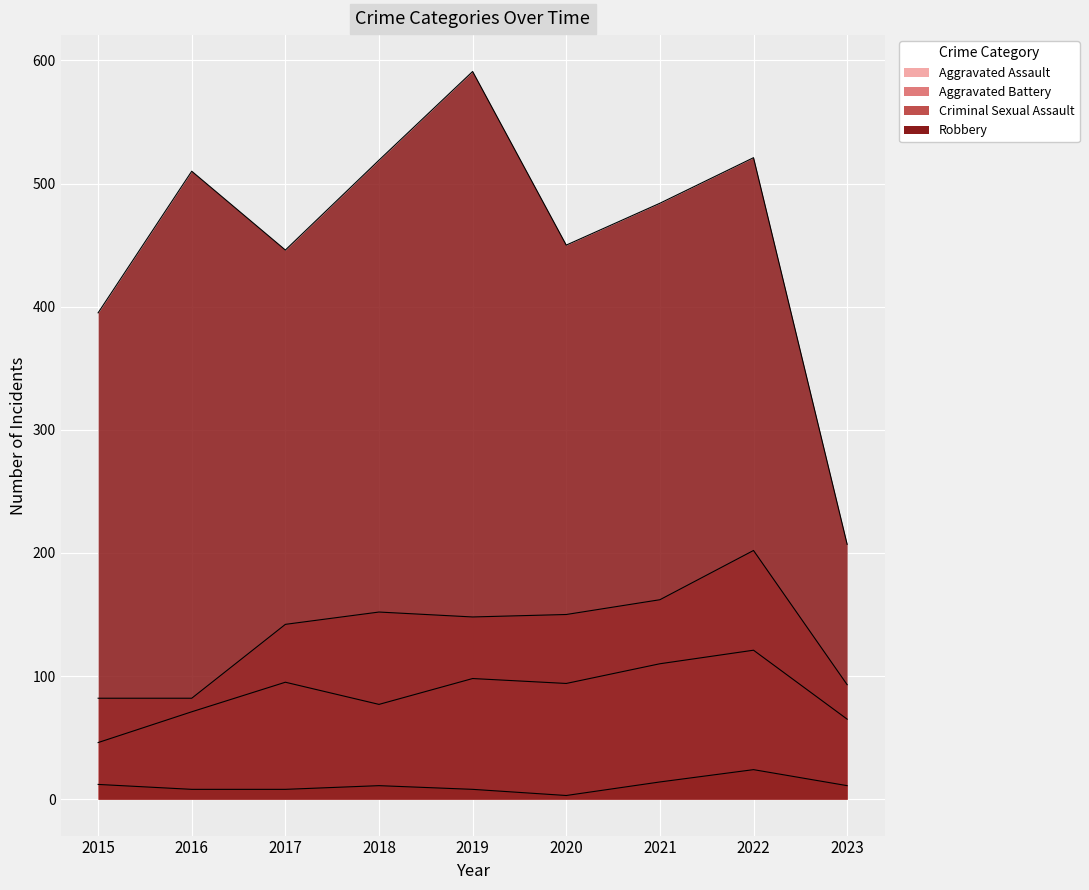

What is the smallest value displayed?

3